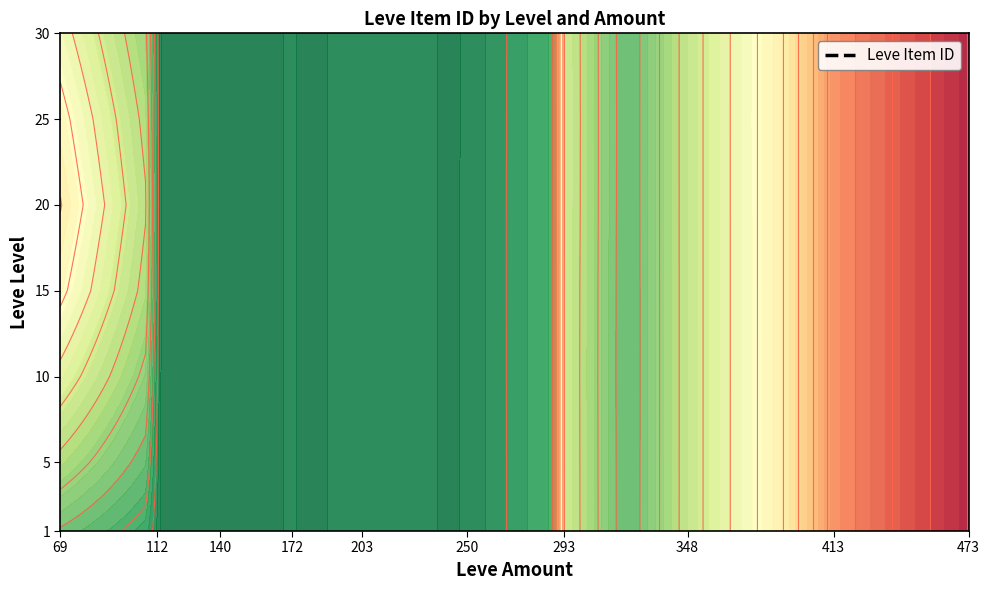

At which category is the sum across all series the highest?

69